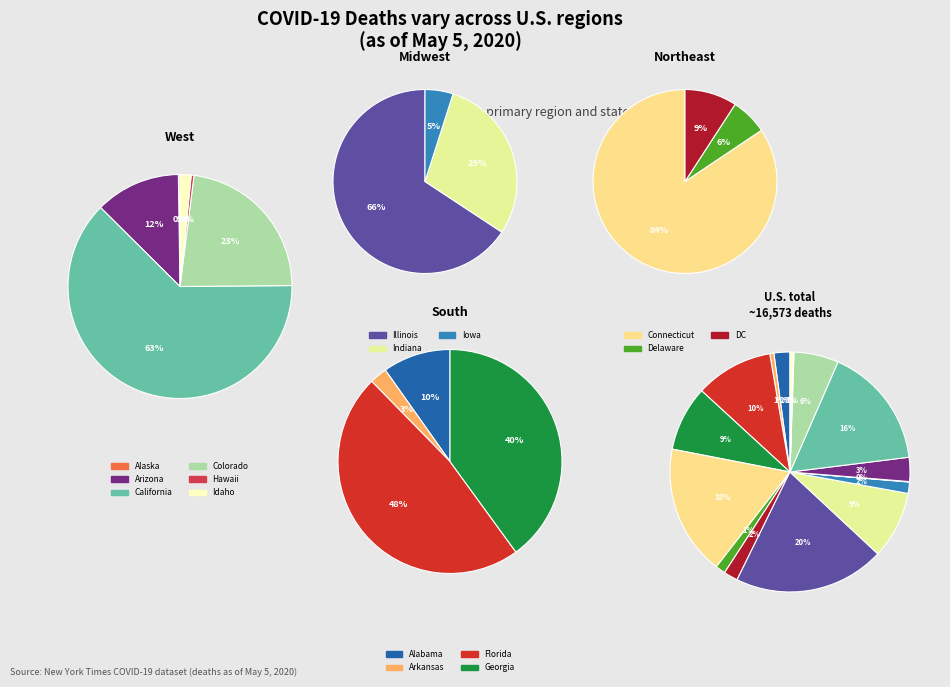

Is there any slice that represents more than half of the pie?

No